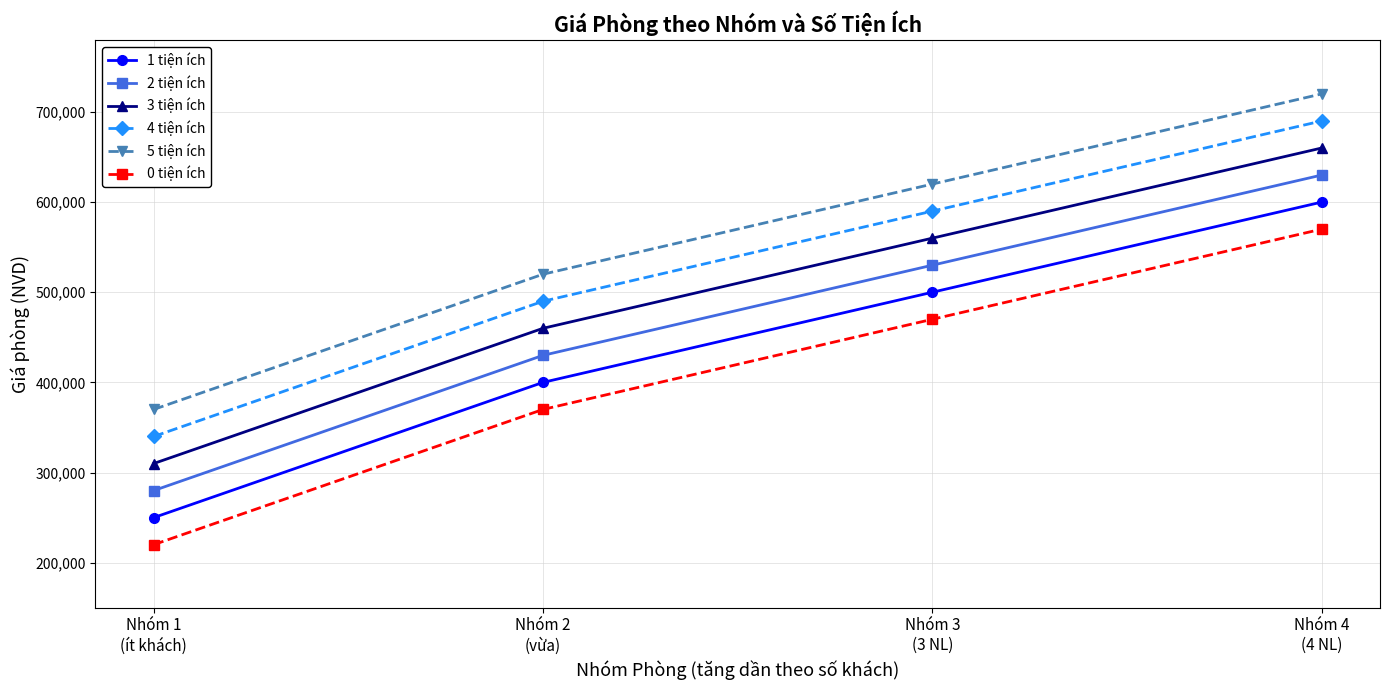

Is it true that 5 tiện ích equals 620000 at Nhóm 3
(3 NL)?

True